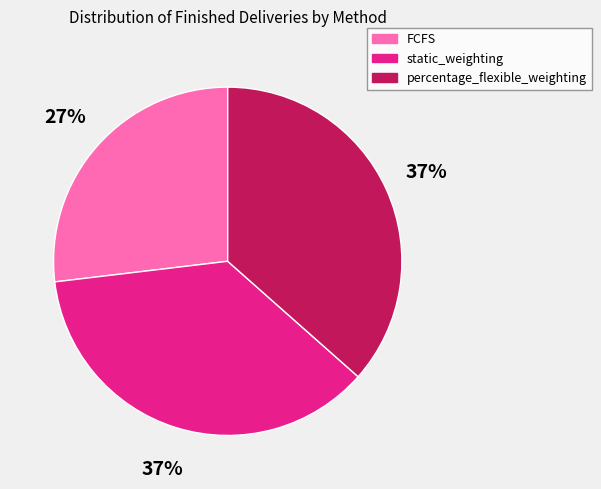

Between FCFS and static_weighting, which is larger?

static_weighting